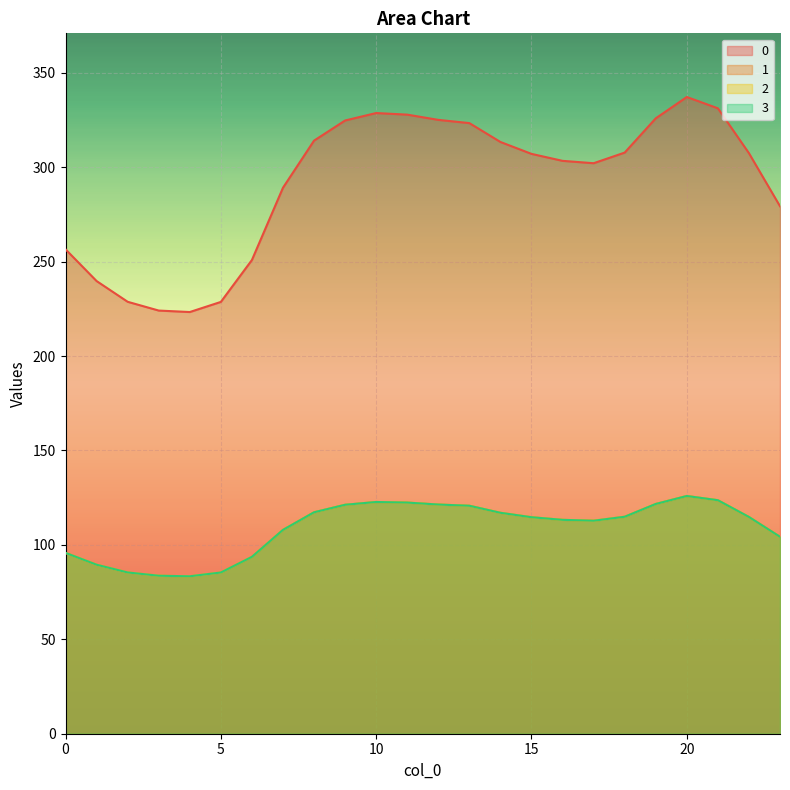

What is the approximate value of 0 at 11?

327.8